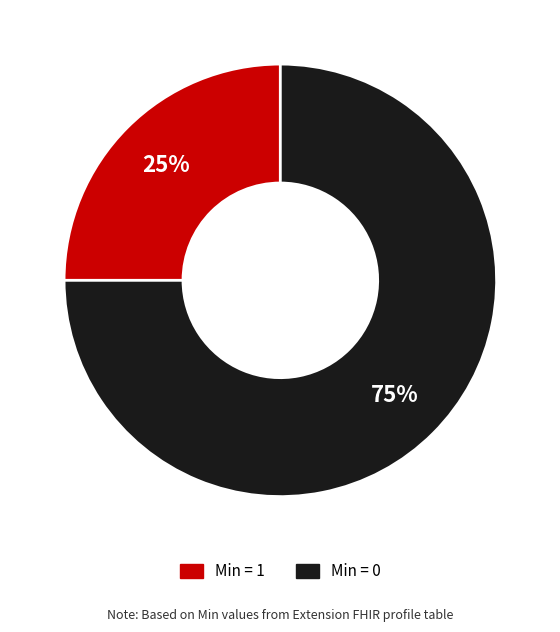

To the nearest percent, what is the difference between the largest and smallest slice percentages?

50%